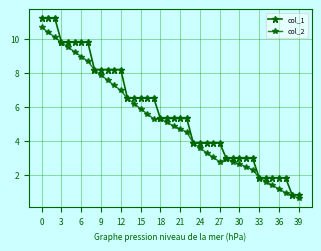

What is the maximum value for col_1?

11.2